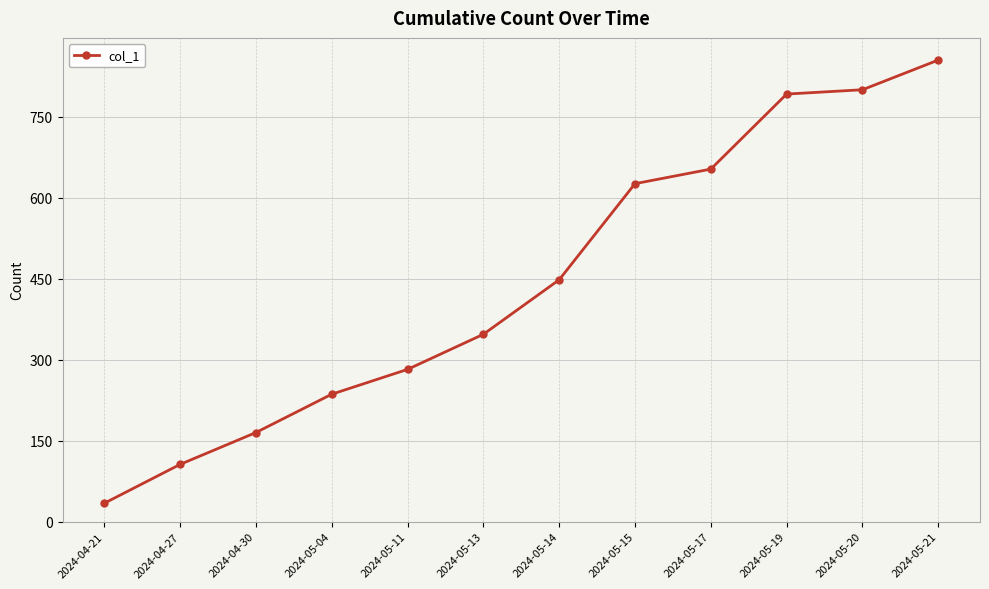

How many lines are shown in the chart?

1